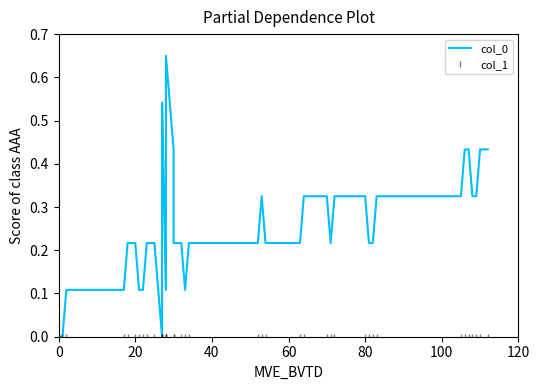

Is this an area chart (filled region under the line)?

No